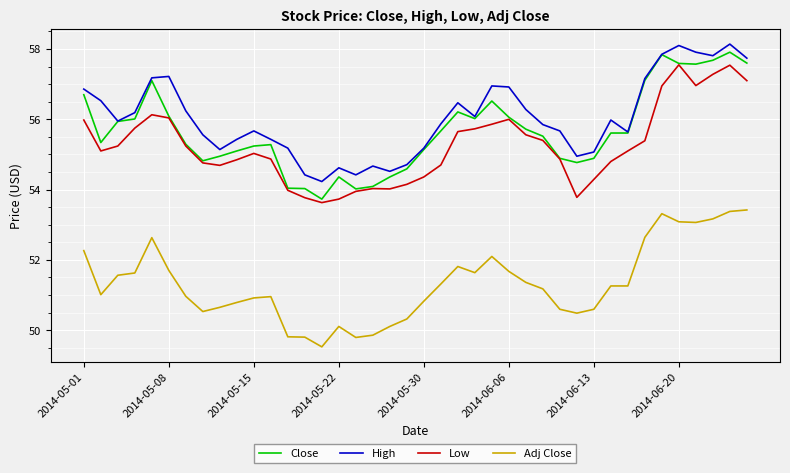

What is the maximum value for Adj Close?

53.4